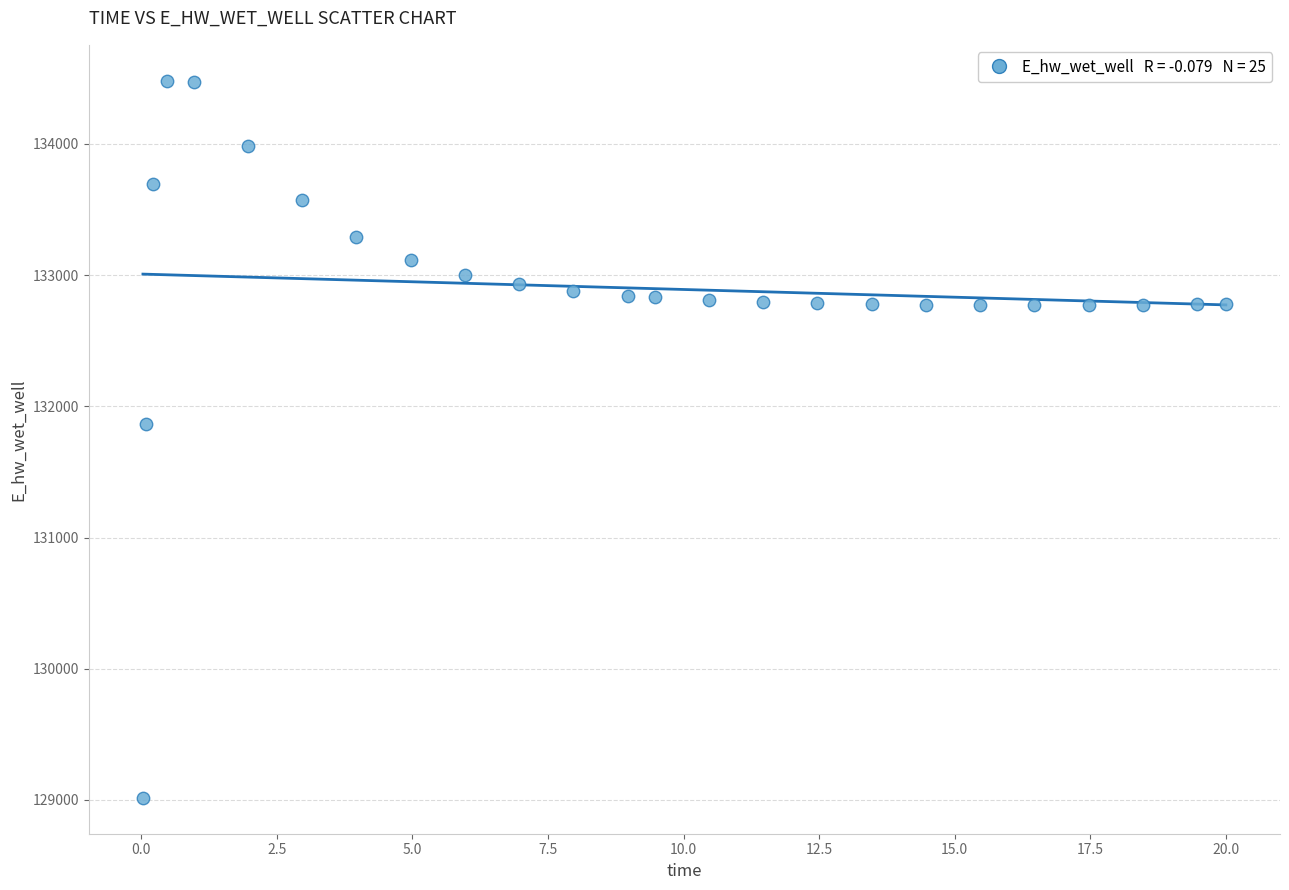

What is the range of X values (max minus min)?

20.0